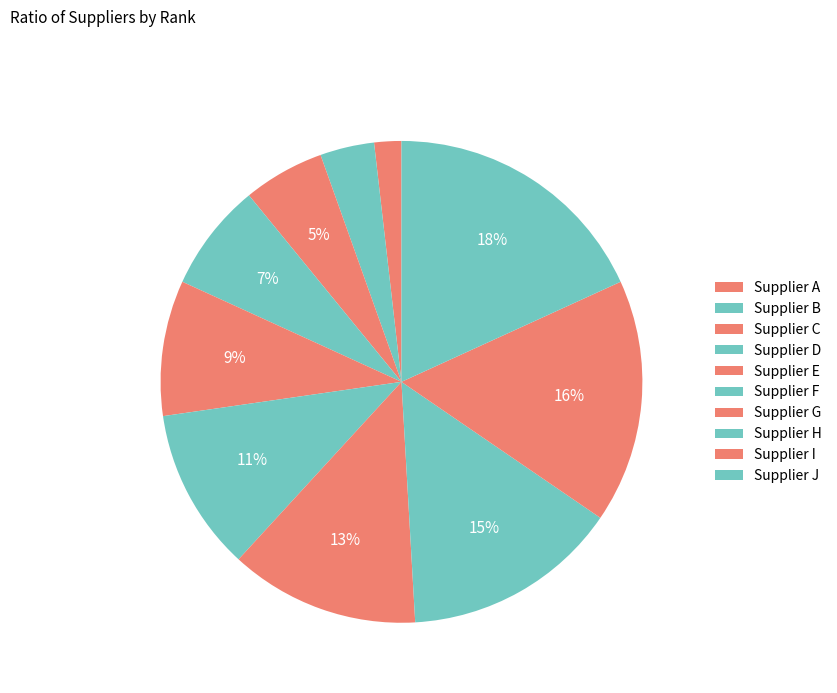

How many segments does this pie chart have?

10